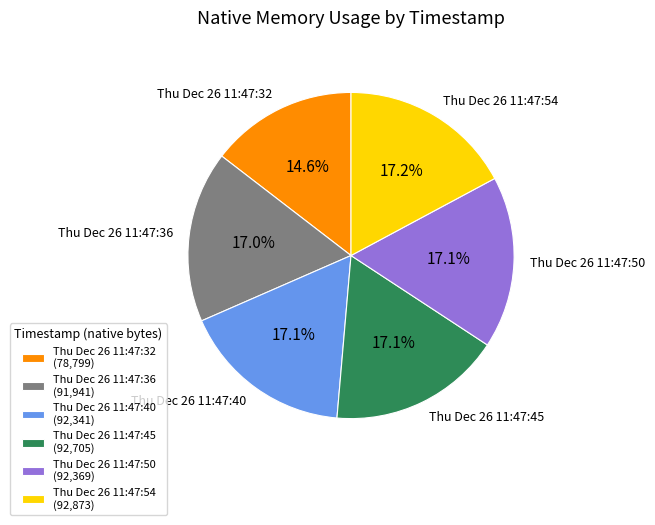

What is the ratio of the value at Thu Dec 26 11:47:54 to the value at Thu Dec 26 11:47:45?

1.0